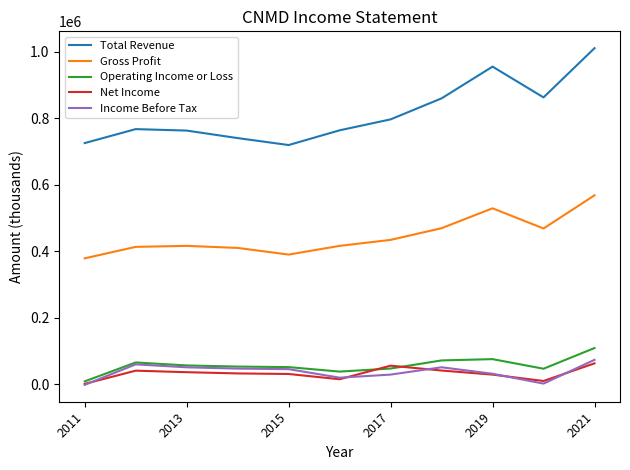

True or false: Gross Profit and Operating Income or Loss intersect in this chart.

False